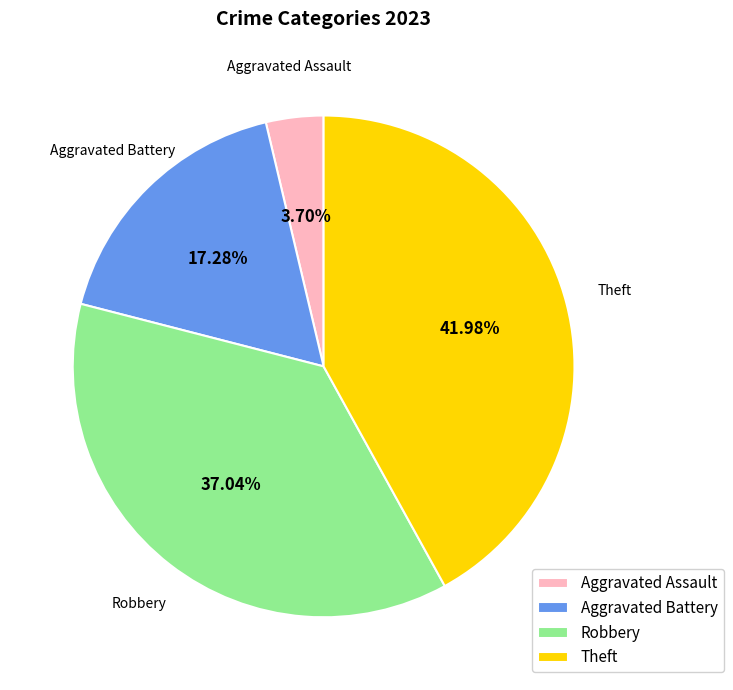

Combined, do Aggravated Battery and Aggravated Assault account for over 50%?

No